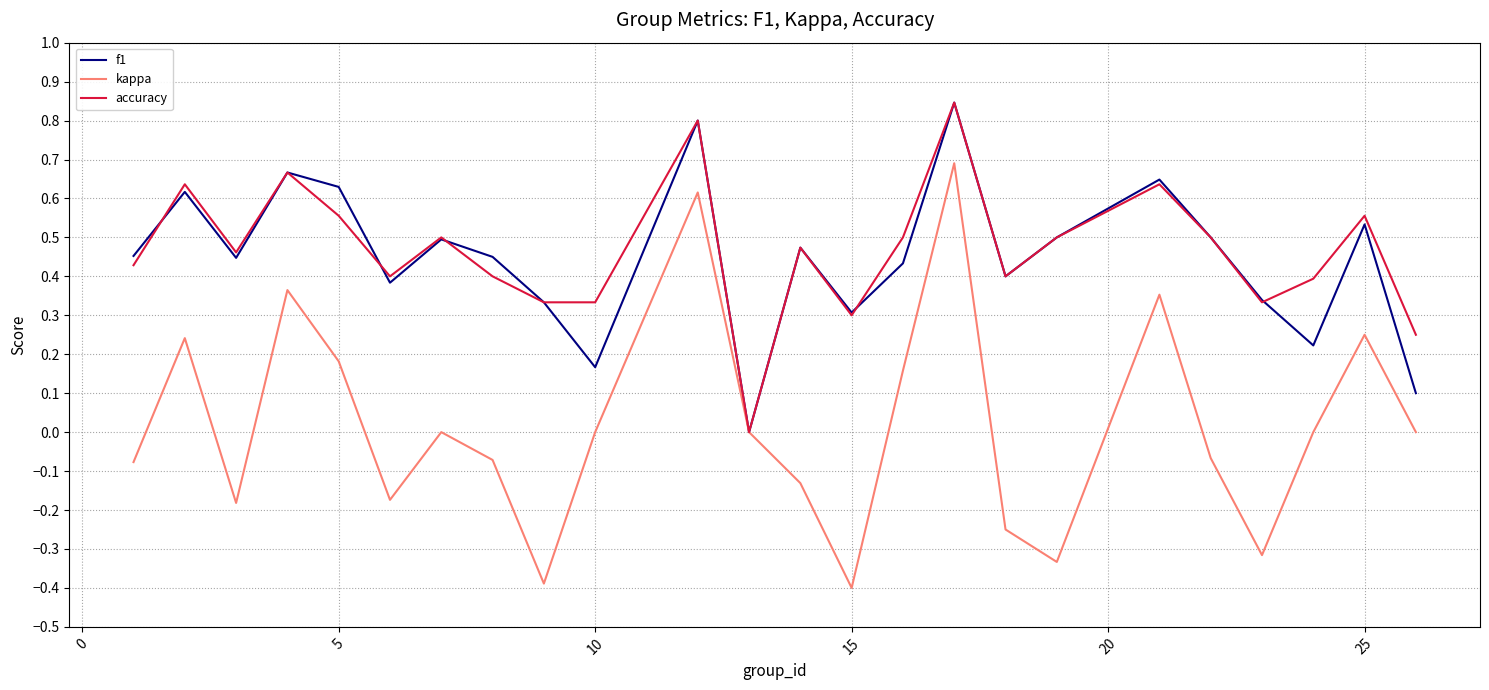

Which series has the widest spread of values?

kappa